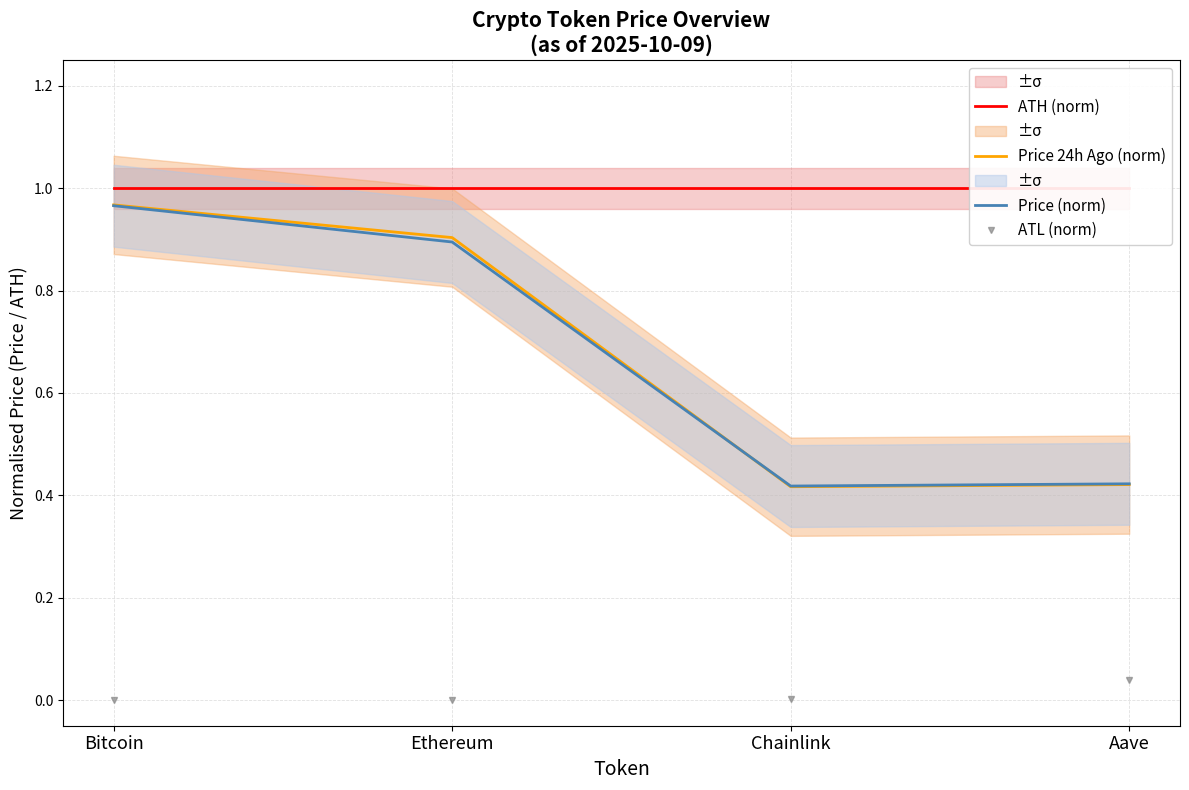

What is the difference between the highest and lowest values at Aave?

1.0